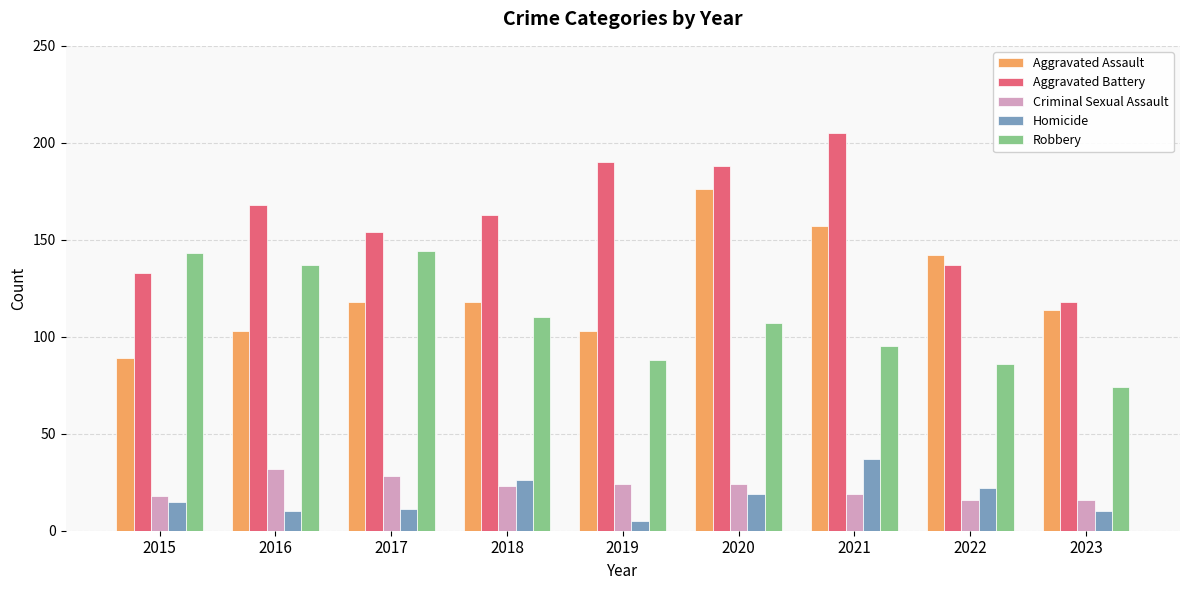

Reading left to right, transcribe all the data shown in this chart.

Aggravated Assault: 2015=89	2016=103	2017=118	2018=118	2019=103	2020=176	2021=157	2022=142	2023=114
Aggravated Battery: 2015=133	2016=168	2017=154	2018=163	2019=190	2020=188	2021=205	2022=137	2023=118
Criminal Sexual Assault: 2015=18	2016=32	2017=28	2018=23	2019=24	2020=24	2021=19	2022=16	2023=16
Homicide: 2015=15	2016=10	2017=11	2018=26	2019=5	2020=19	2021=37	2022=22	2023=10
Robbery: 2015=143	2016=137	2017=144	2018=110	2019=88	2020=107	2021=95	2022=86	2023=74